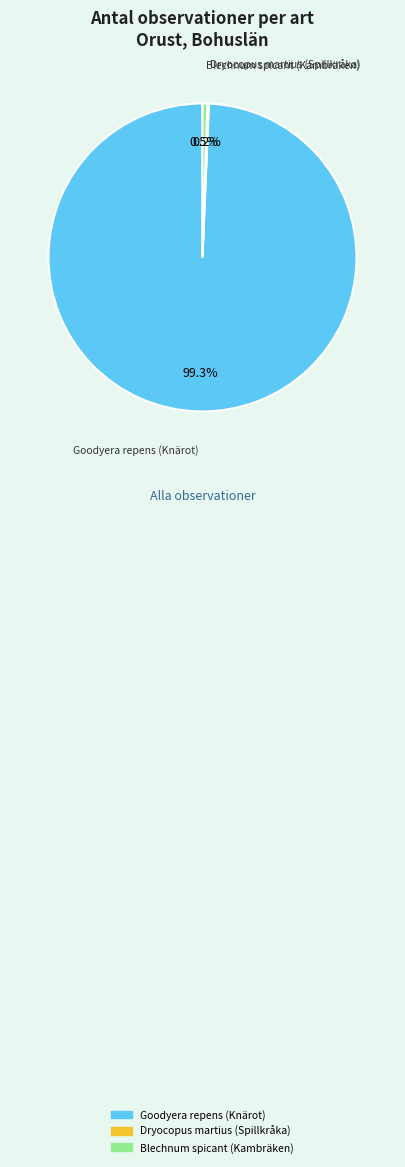

Which has a higher value, Goodyera repens (Knärot) or Blechnum spicant (Kambräken)?

Goodyera repens (Knärot)